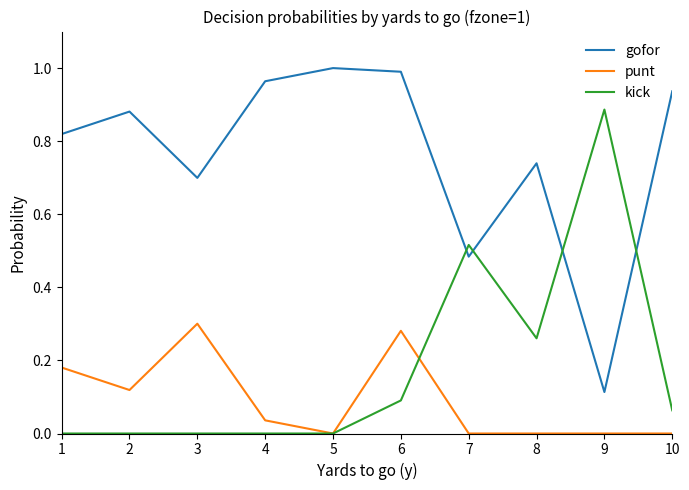

True or false: gofor and punt intersect in this chart.

False